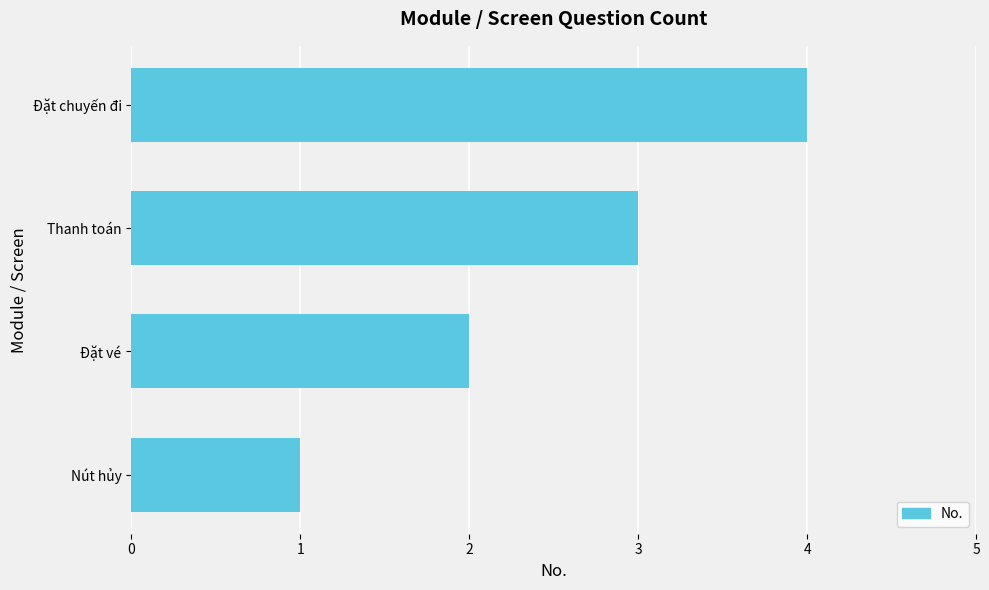

The chart shows a value of 6 at Đặt chuyến đi. True or false?

False